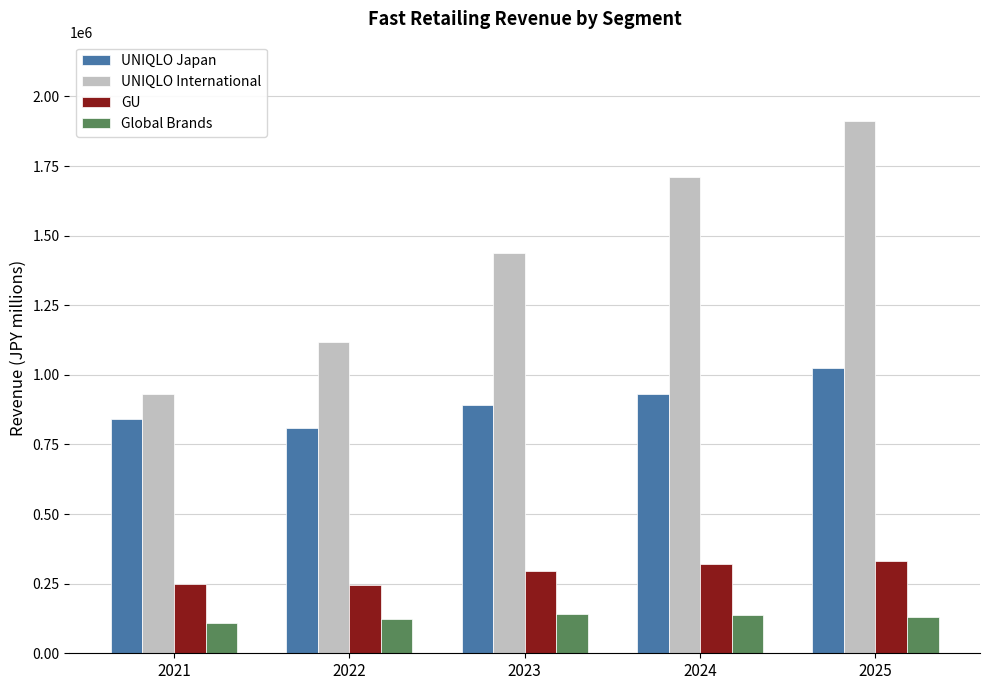

What is the value of the UNIQLO International bar at the 4th from the left?

1711833